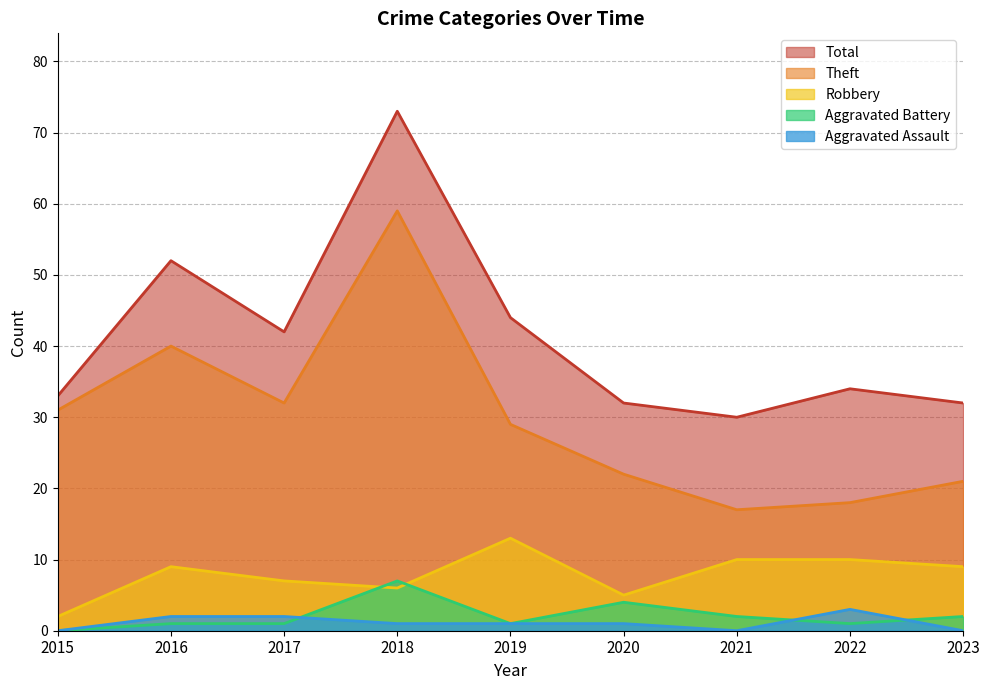

How many data points in Robbery are less than 9?

4